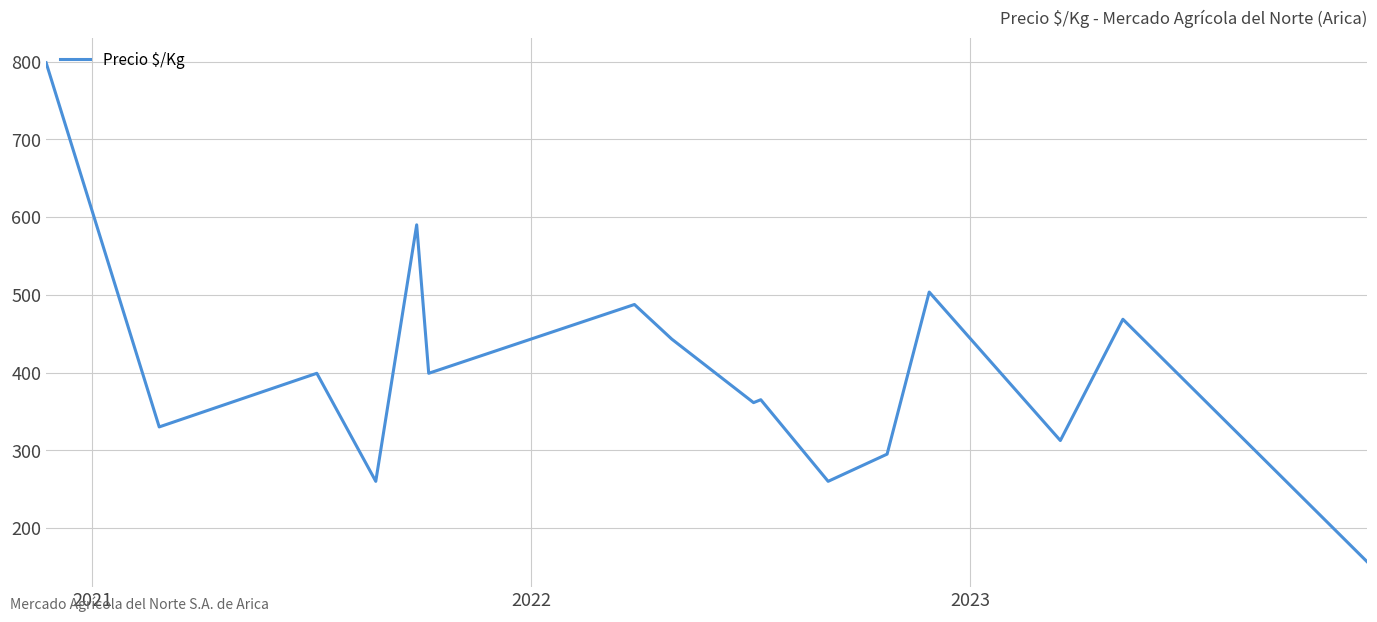

What is the difference between the maximum and minimum values?

642.0